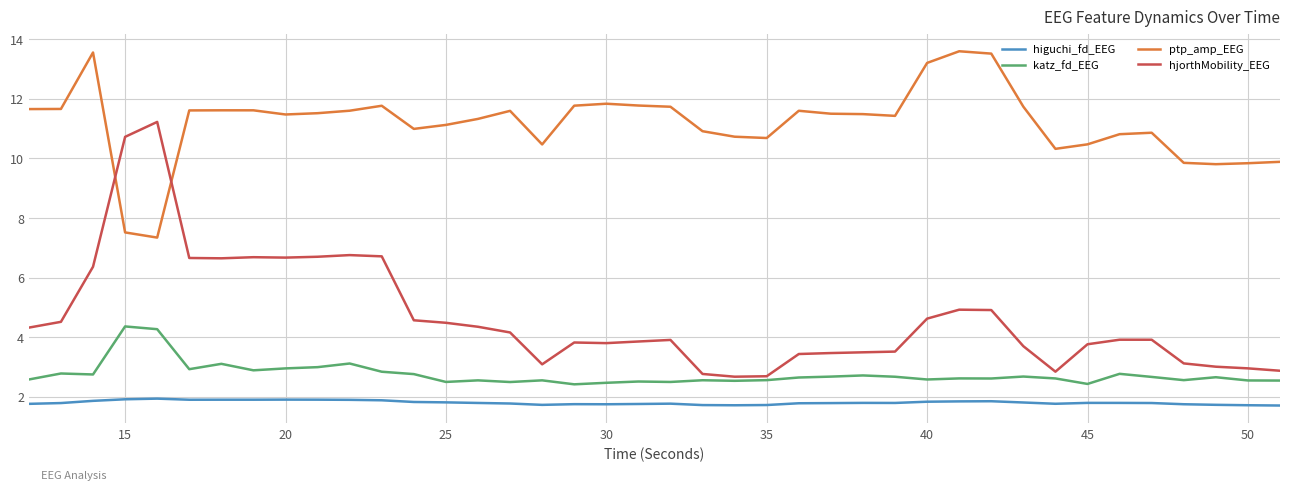

What is the difference between the second highest and minimum values in the ptp_amp_EEG series?

6.2